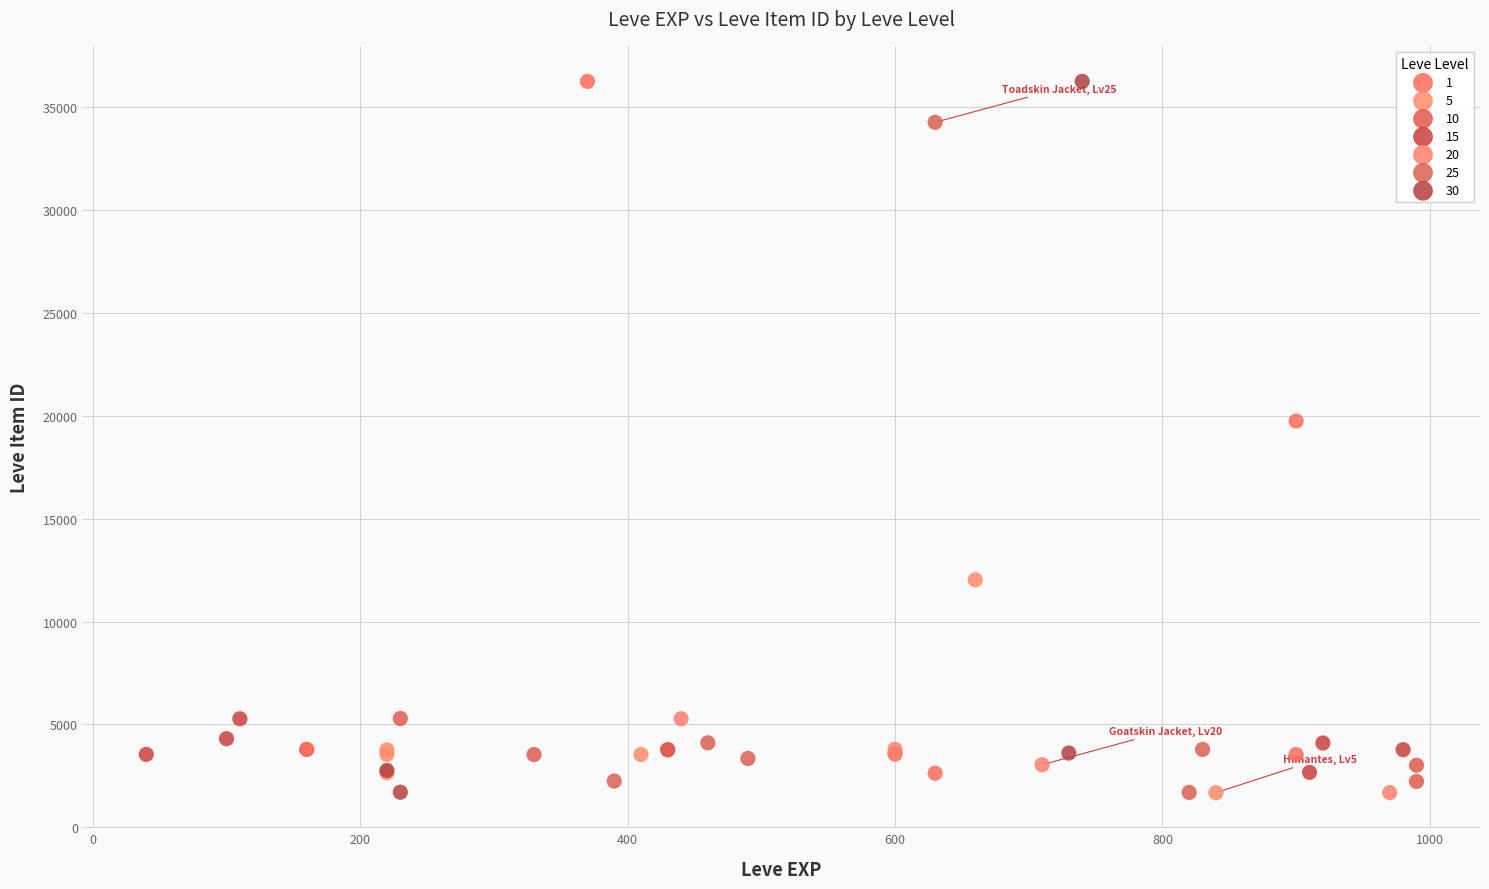

What are all the series names shown in the legend?

1, 5, 10, 15, 20, 25, 30